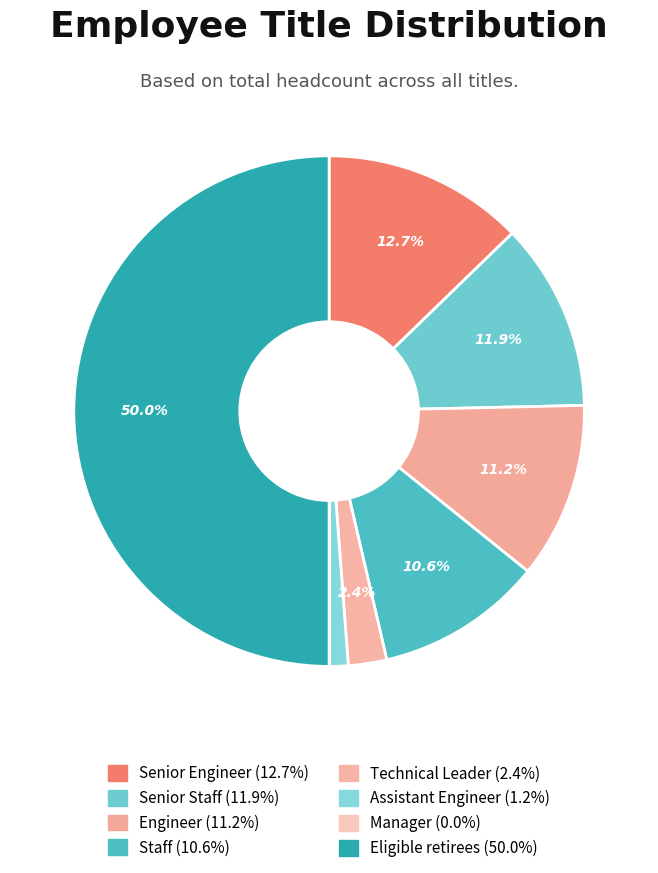

Which category has the biggest portion of the pie?

Eligible retirees